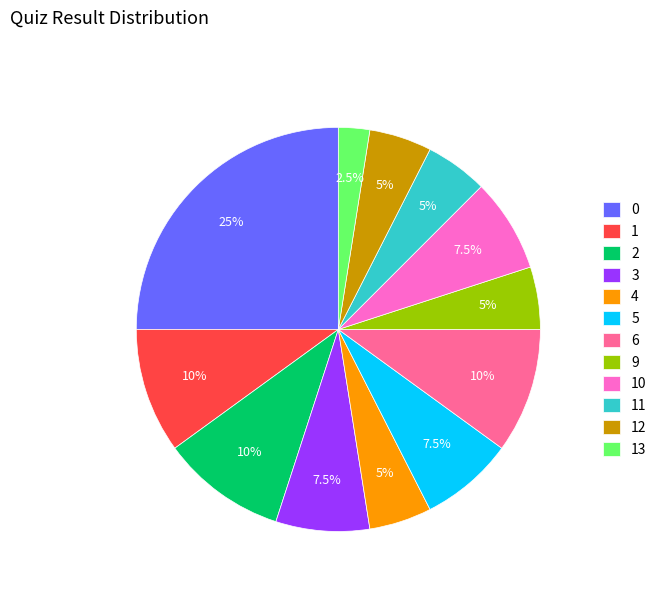

Between 12 and 6, which is larger?

6